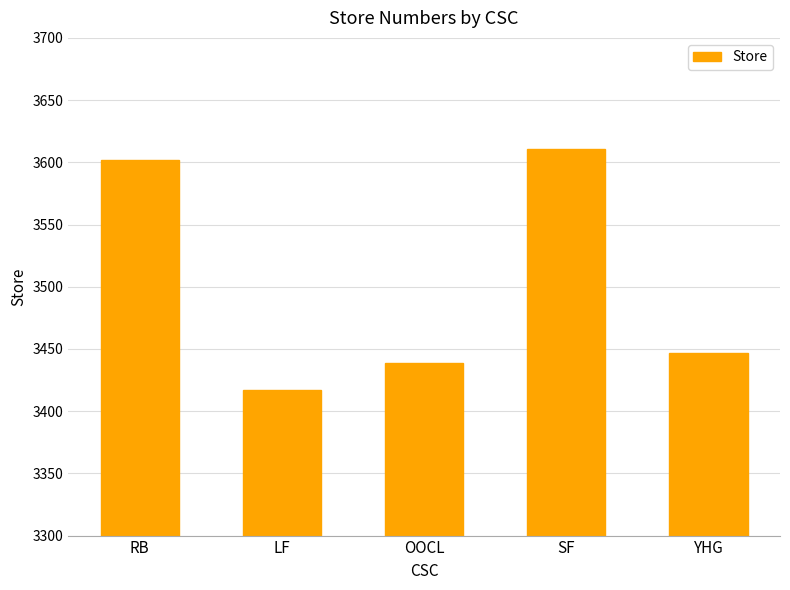

The chart shows a value of 3602 at RB. True or false?

True